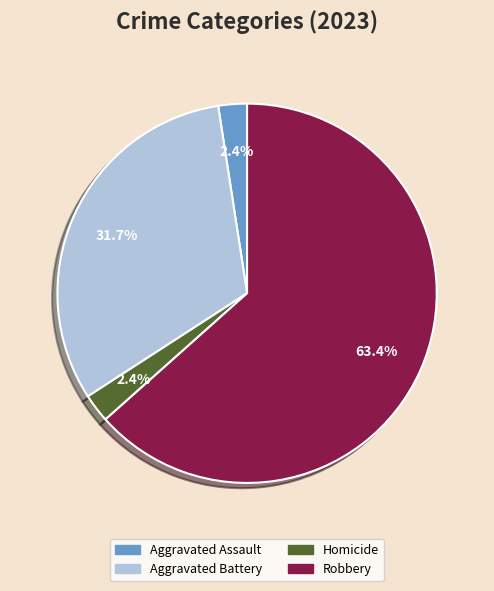

How many segments does this pie chart have?

4